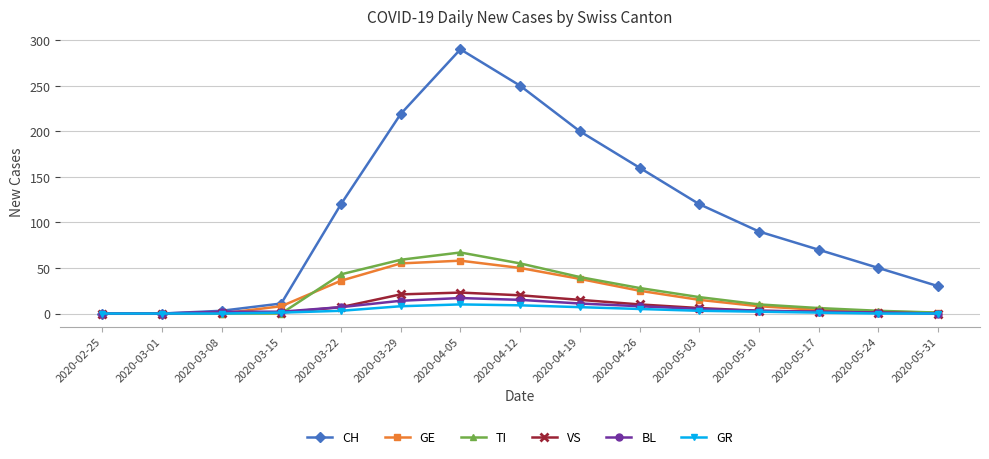

Is the value of CH at 2020-04-19 greater than the value of TI at 2020-04-05?

Yes